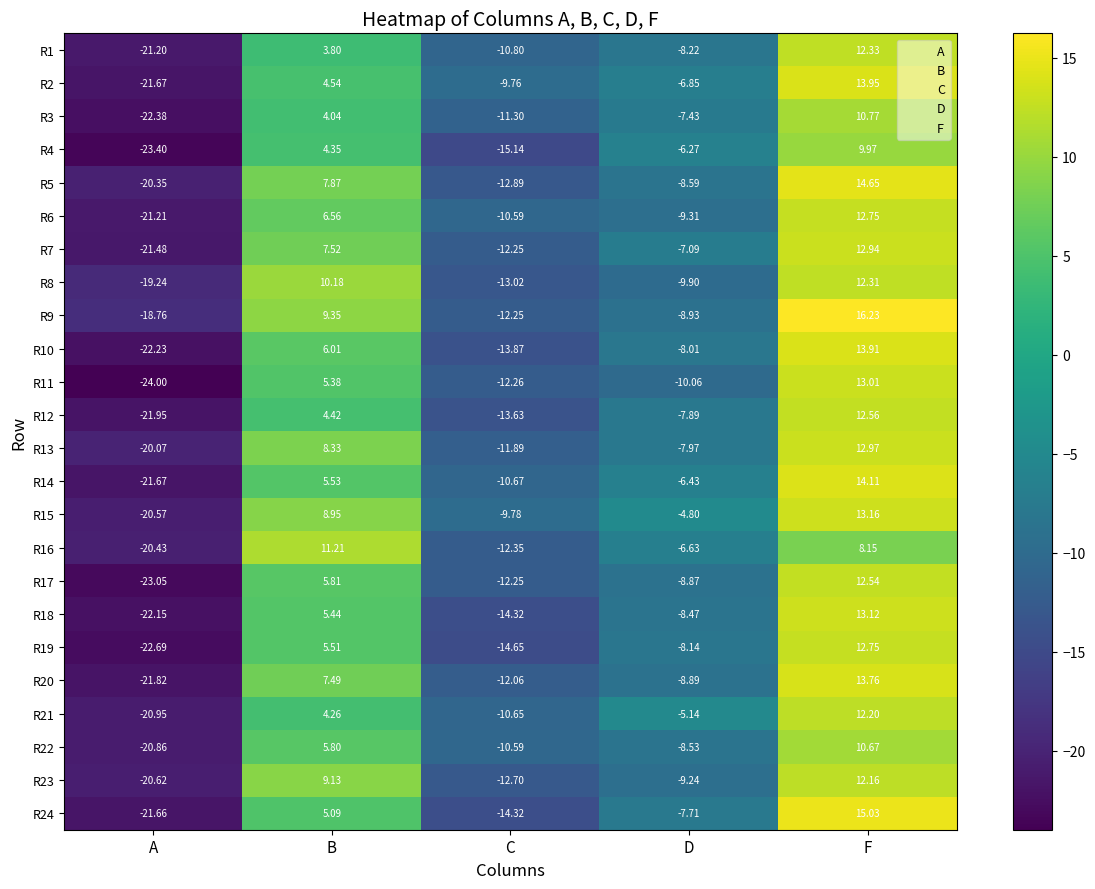

Where is R11 nearest to the value -5?

D